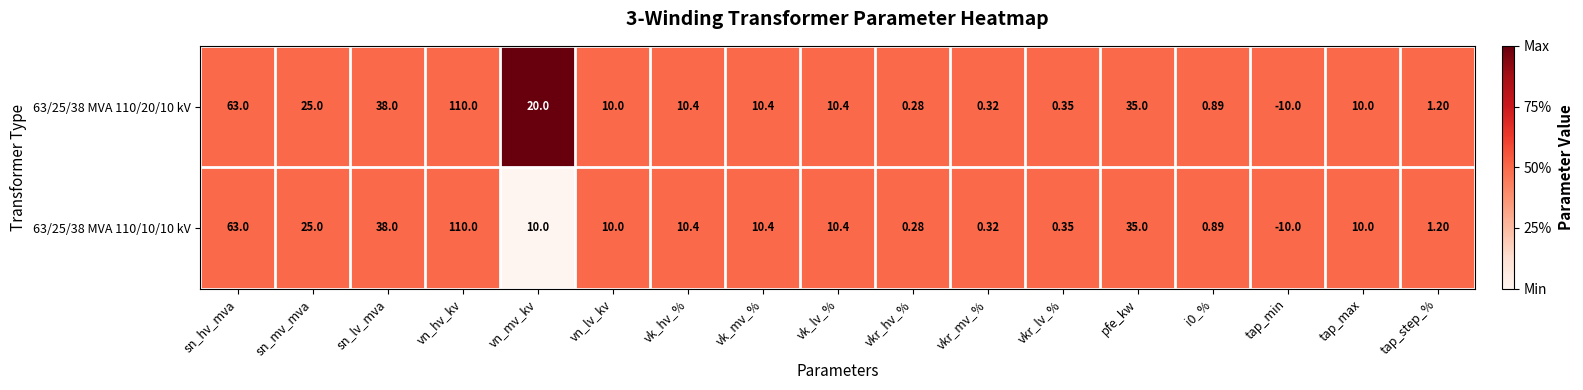

Which label corresponds to the smallest value in the chart?

tap_min